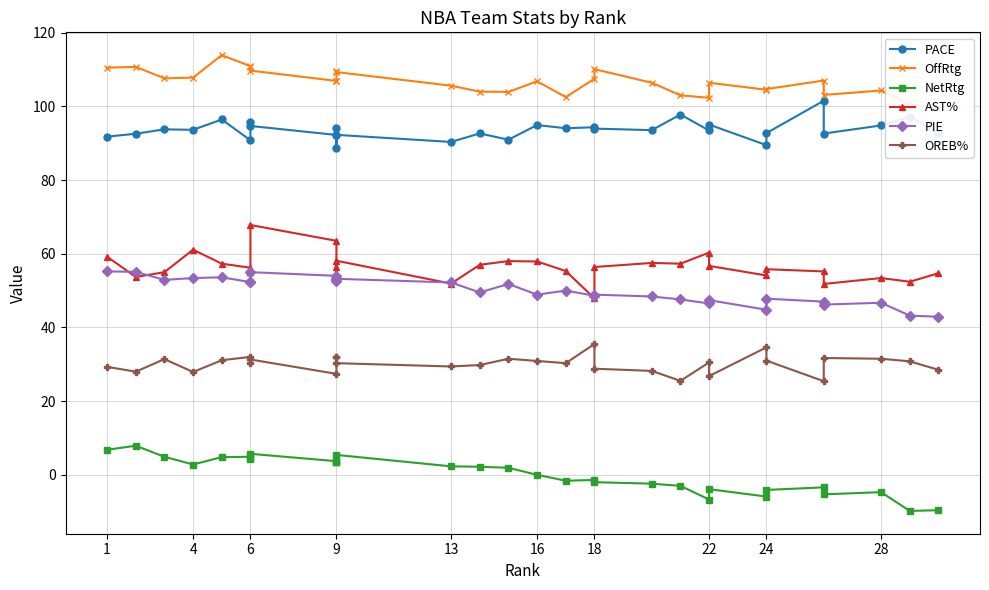

Which series has the largest total across all categories?

OffRtg